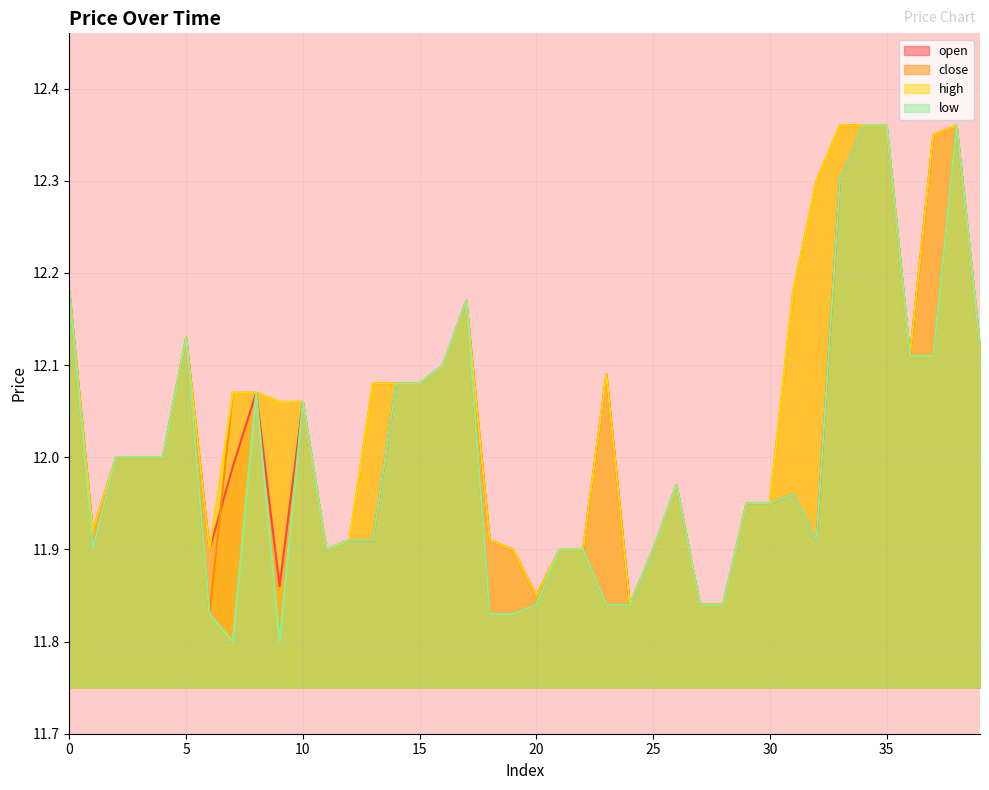

Rank the series at 23 from highest to lowest value.

open, high, close, low